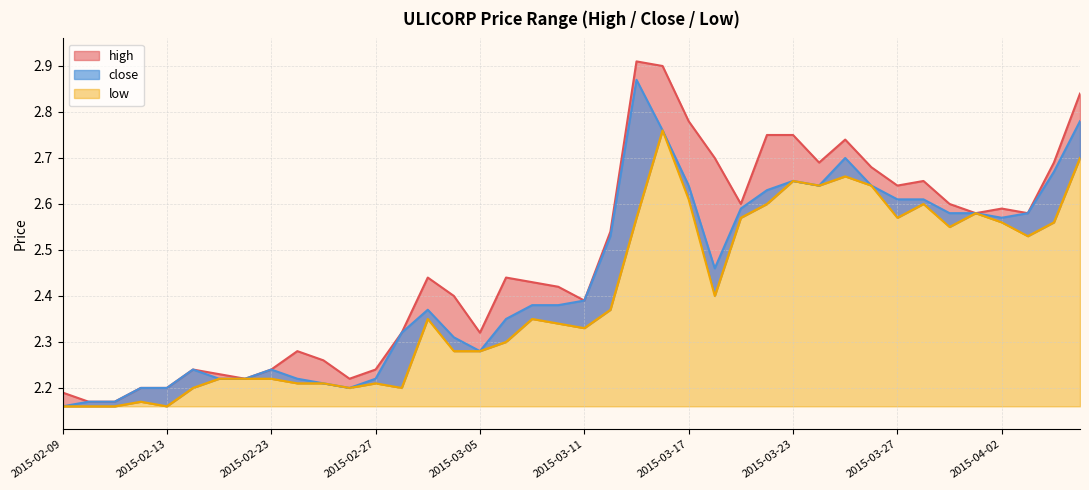

At which category does high reach its first local valley?

2015-02-18